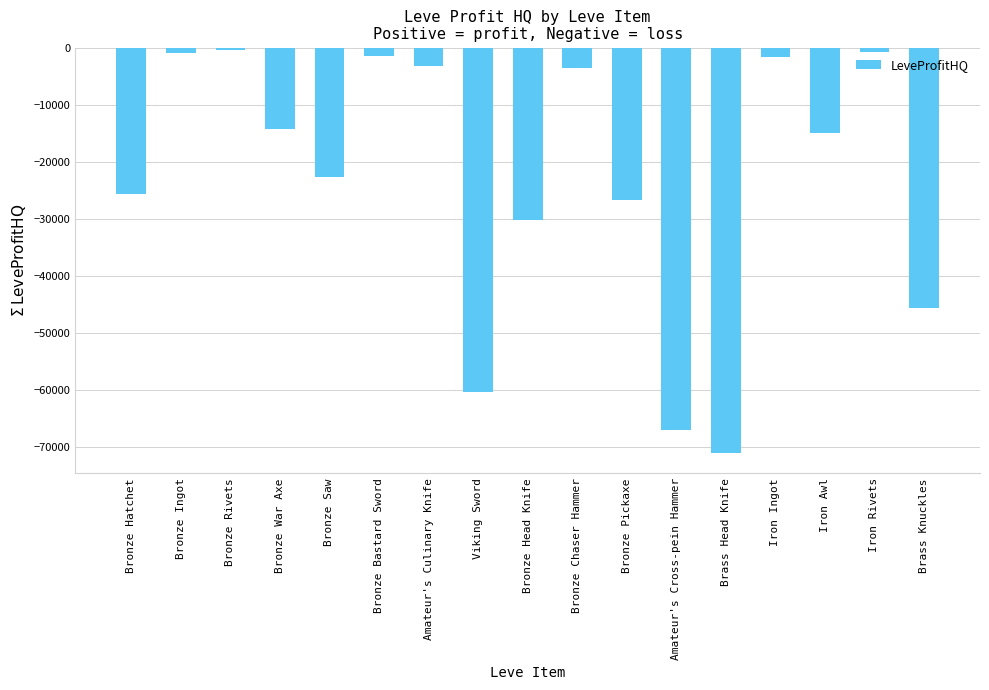

What is the label of the 16th bar from the right?

Bronze Ingot